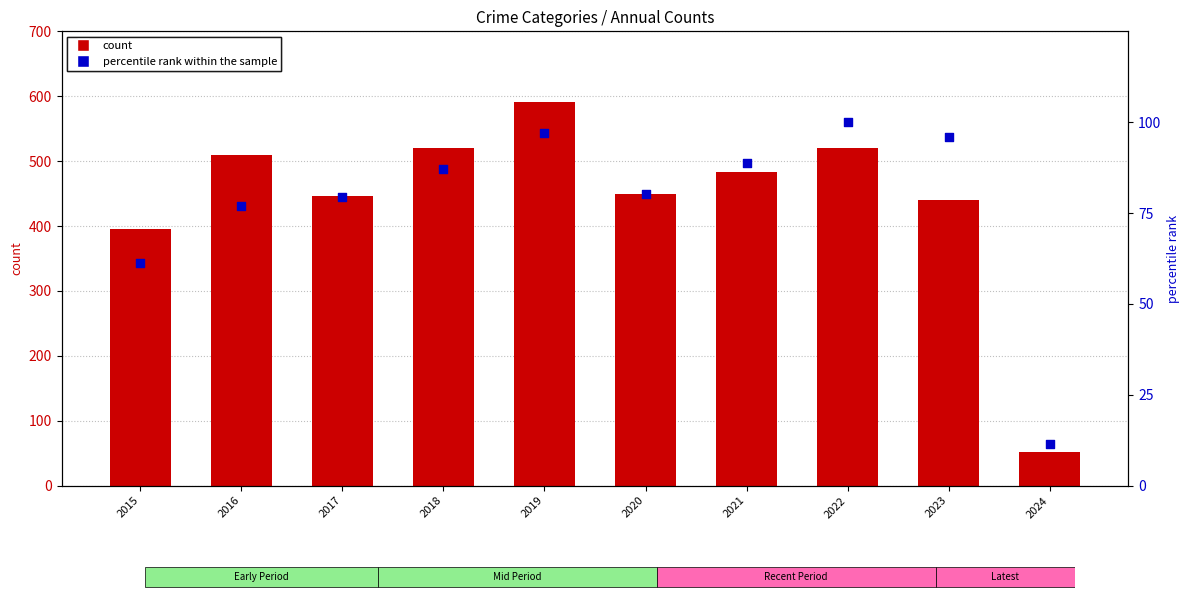

At how many categories does at least one series exceed 332?

9